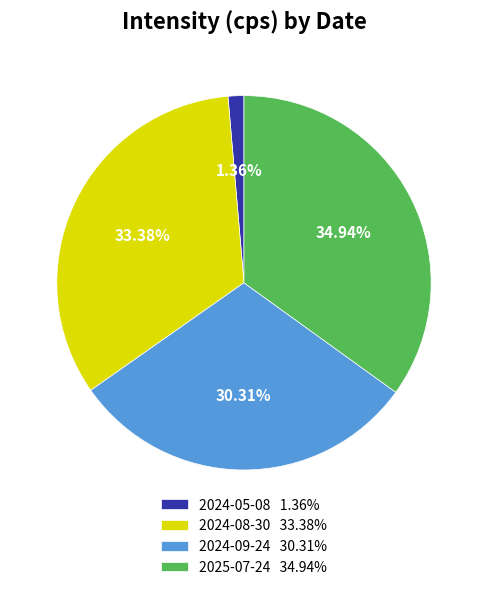

Which slice is the largest?

2025-07-24